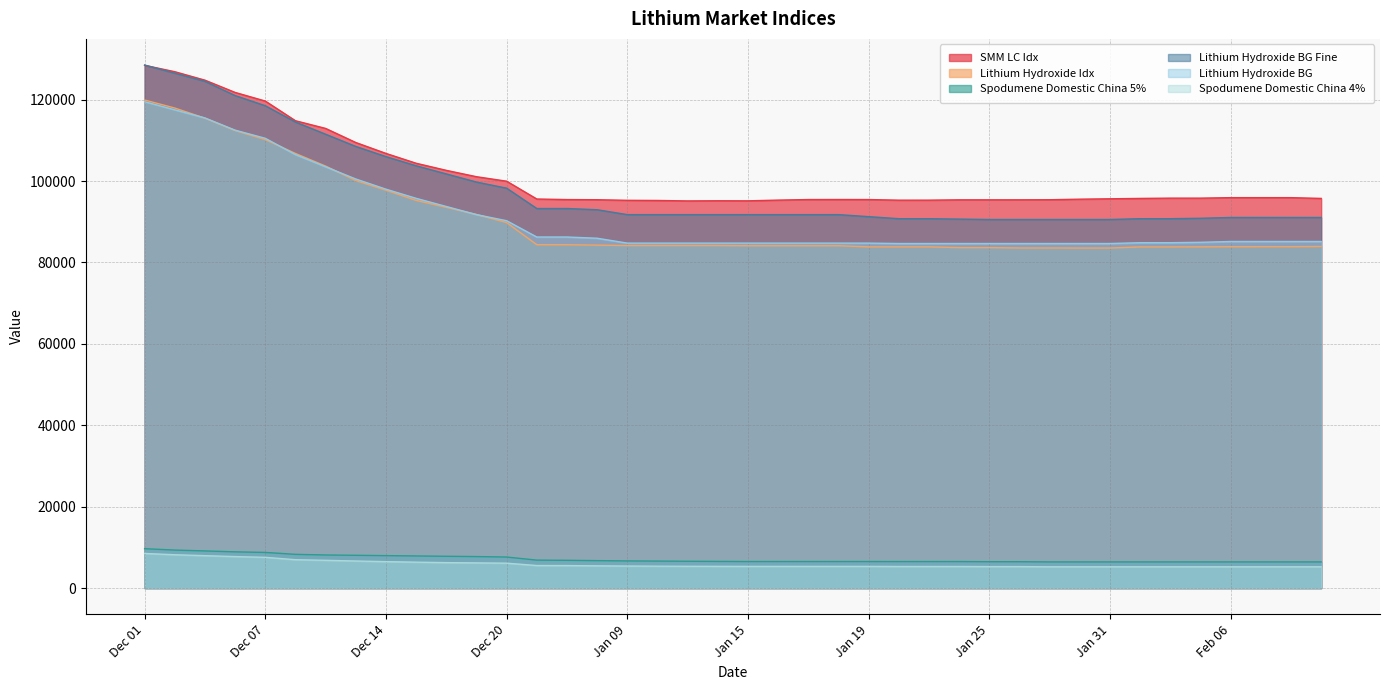

Rank the series at Feb 01 from lowest to highest value.

Spodumene Domestic China 4%, Spodumene Domestic China 5%, Lithium Hydroxide Idx, Lithium Hydroxide BG, Lithium Hydroxide BG Fine, SMM LC Idx